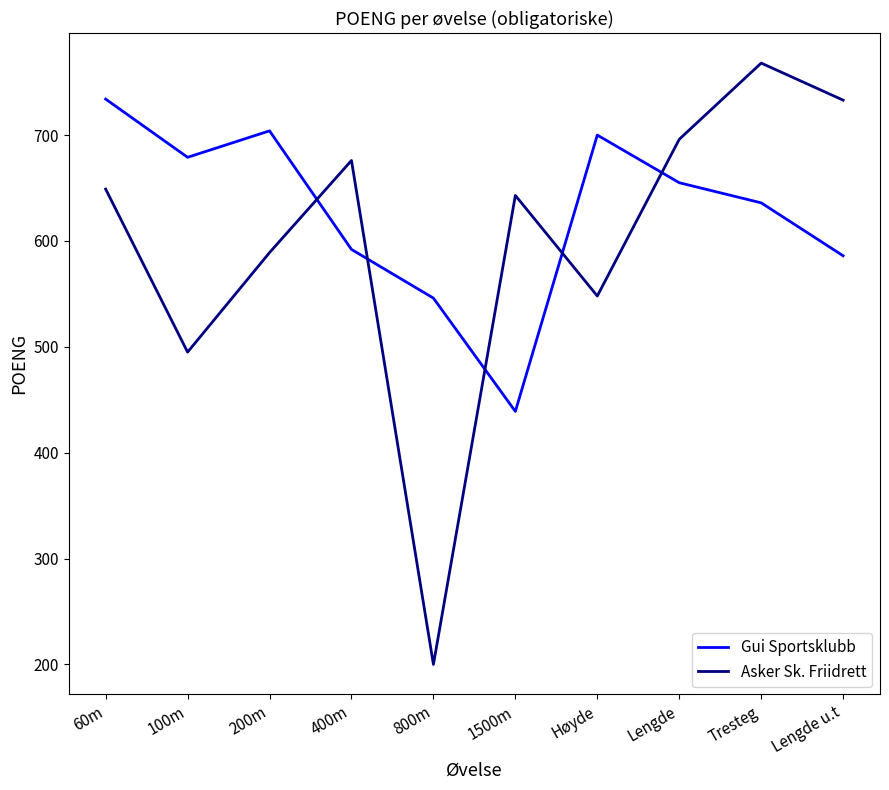

The Asker Sk. Friidrett series shows 169 at Lengde. True or false?

False